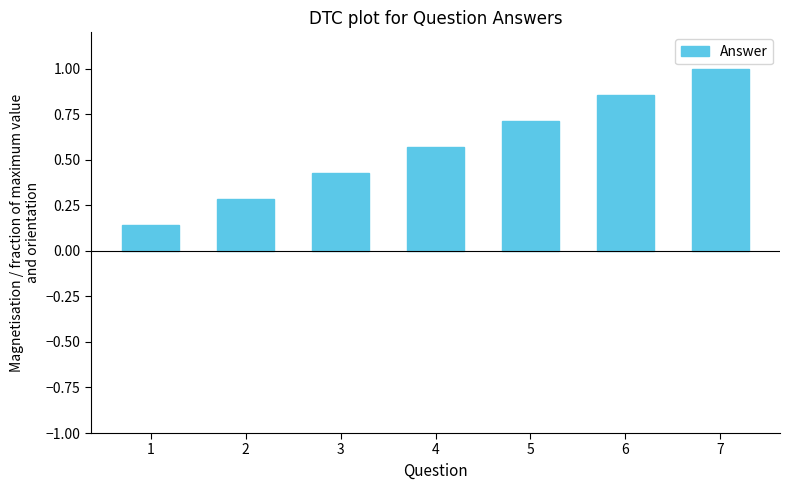

How many bars are there in total?

7